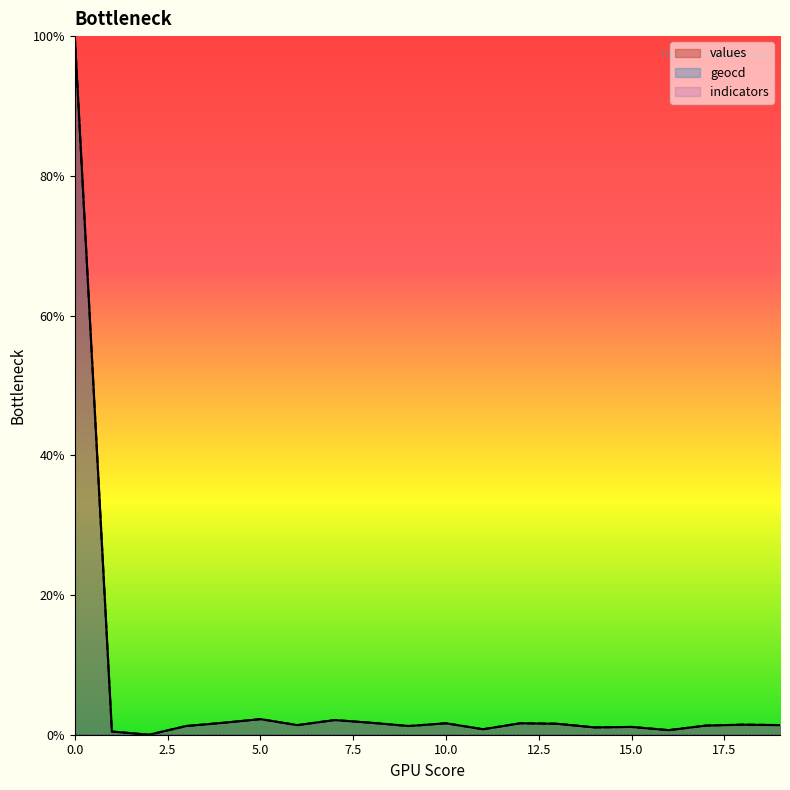

How many series are shown in this chart?

3